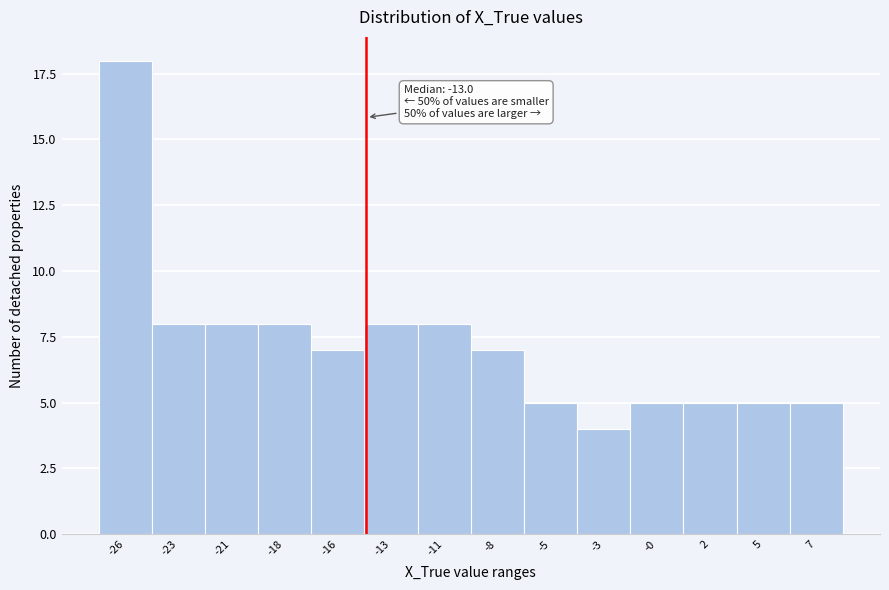

Reading left to right, list all the values displayed in this chart.

18	8	8	8	7	8	8	7	5	4	5	5	5	5